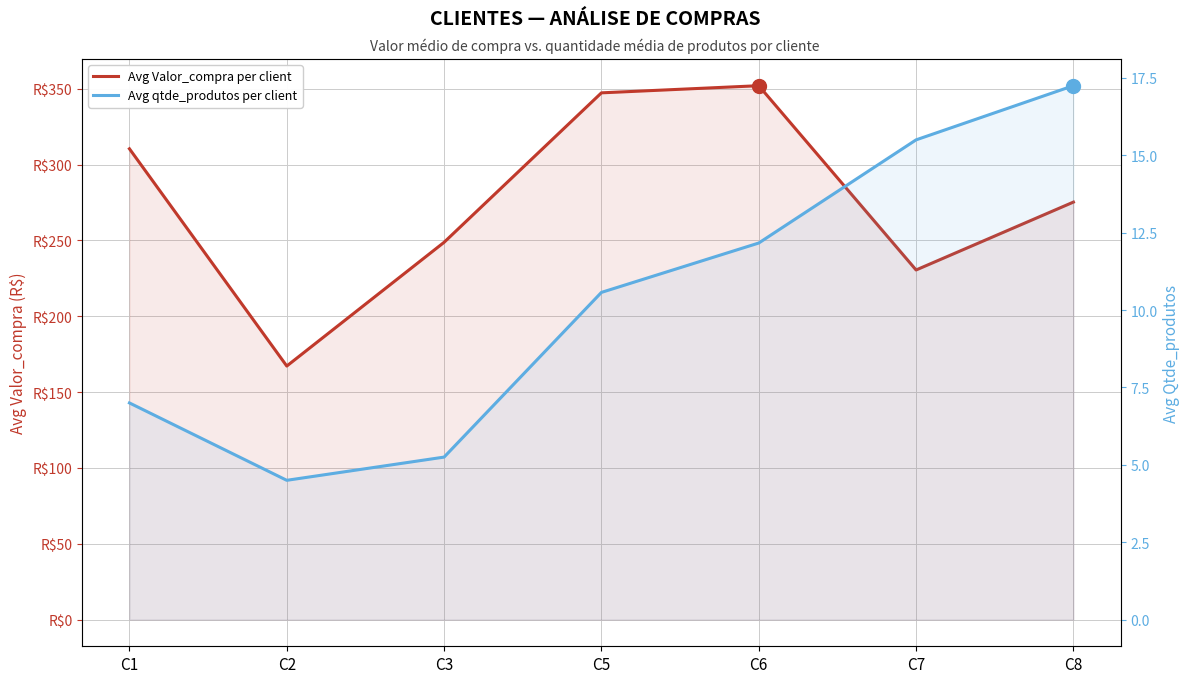

True or false: Avg Valor_compra per client and Avg qtde_produtos per client cross at least once.

False